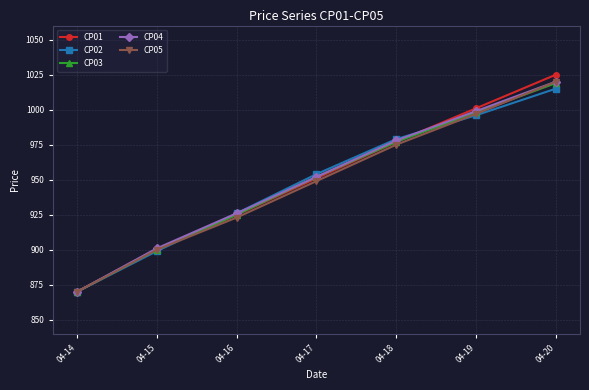

At which category is the sum across all series the highest?

04-20